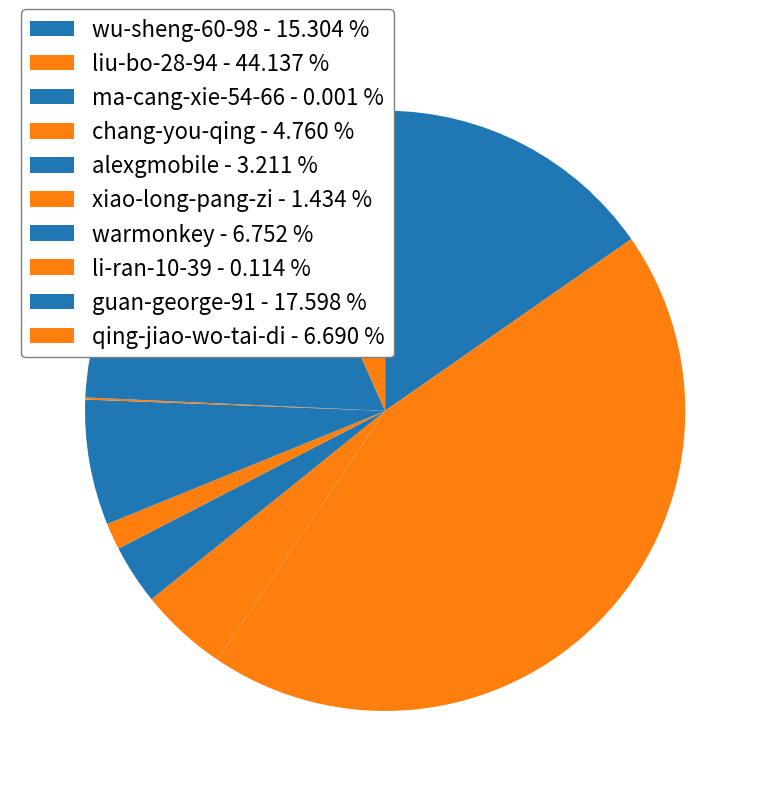

Count the number of slices in the pie.

10